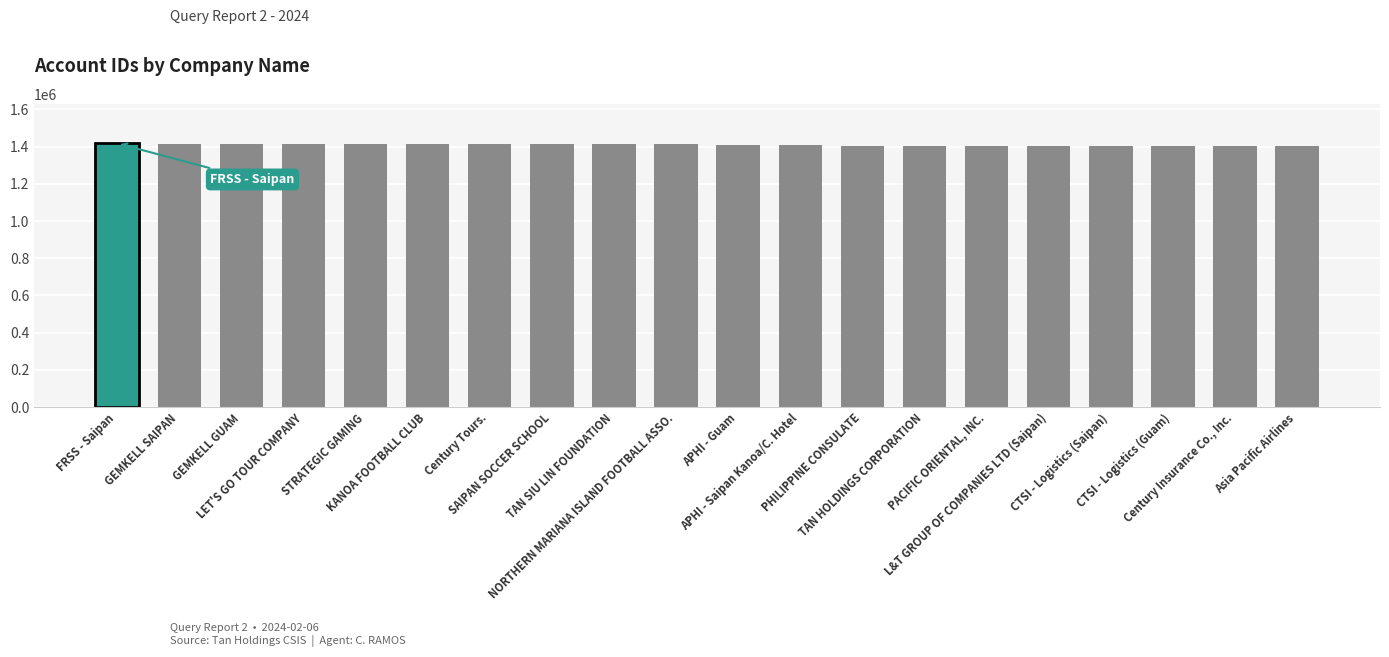

What is the change in value from NORTHERN MARIANA ISLAND FOOTBALL ASSO. to PHILIPPINE CONSULATE?

-10576